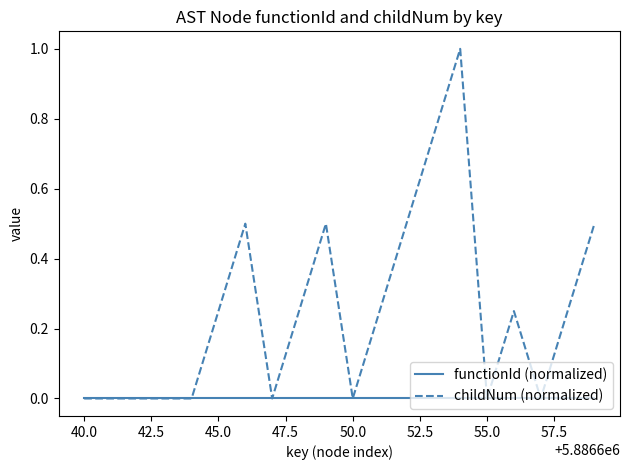

List the series in order of their peak value, lowest first.

functionId (normalized), childNum (normalized)